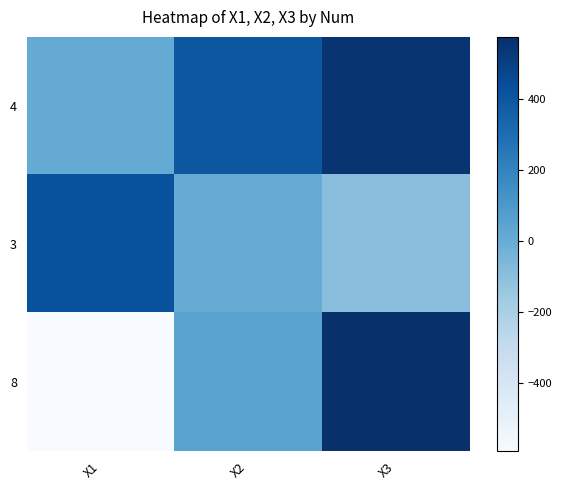

At how many categories does at least one series exceed 292?

3